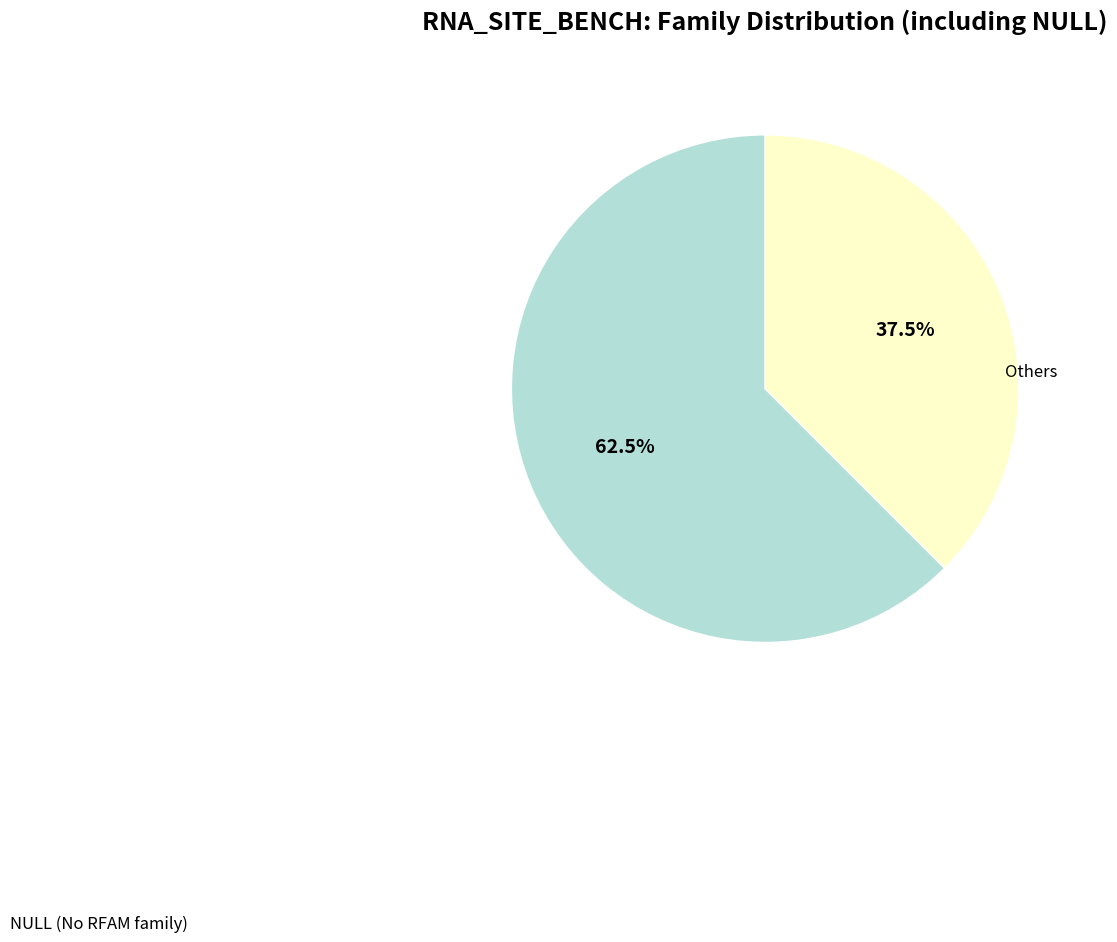

Which slice is the largest?

NULL (No RFAM family)